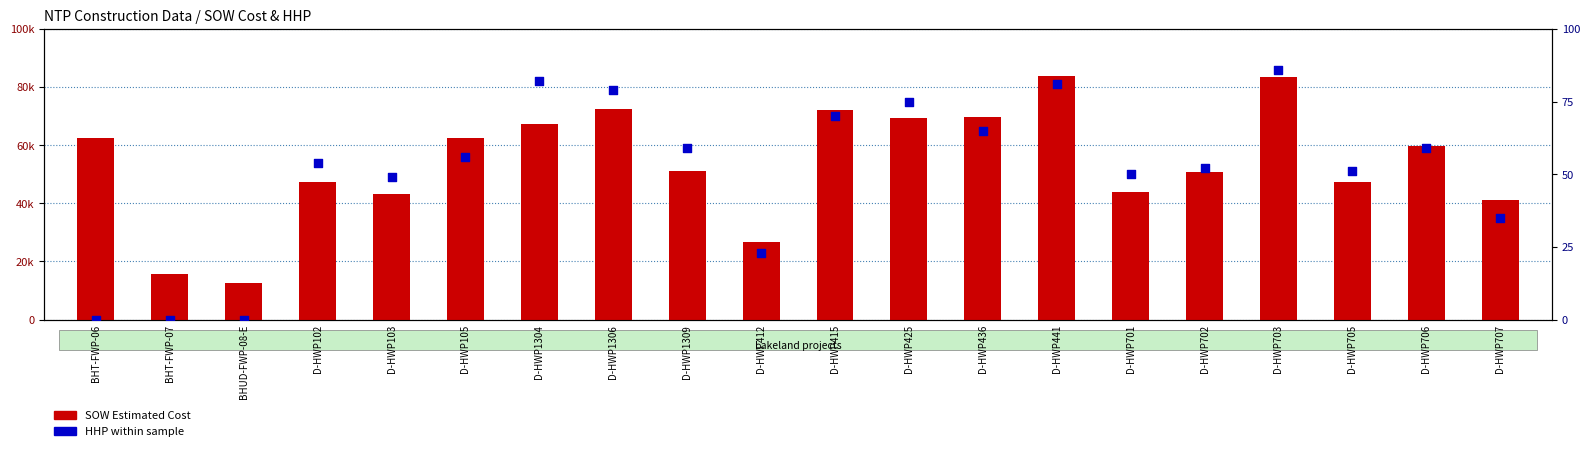

What is the total value across all series at BHT-FWP-07?

15690.1